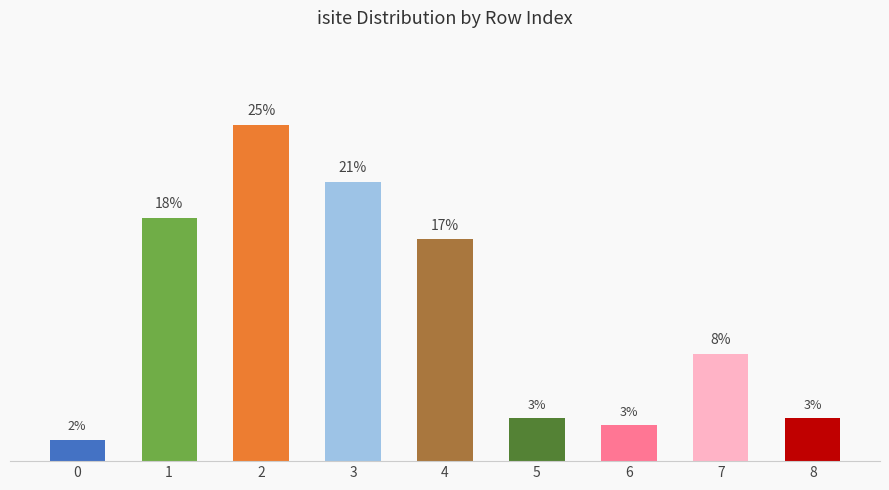

What is the approximate value at 5?

3.2